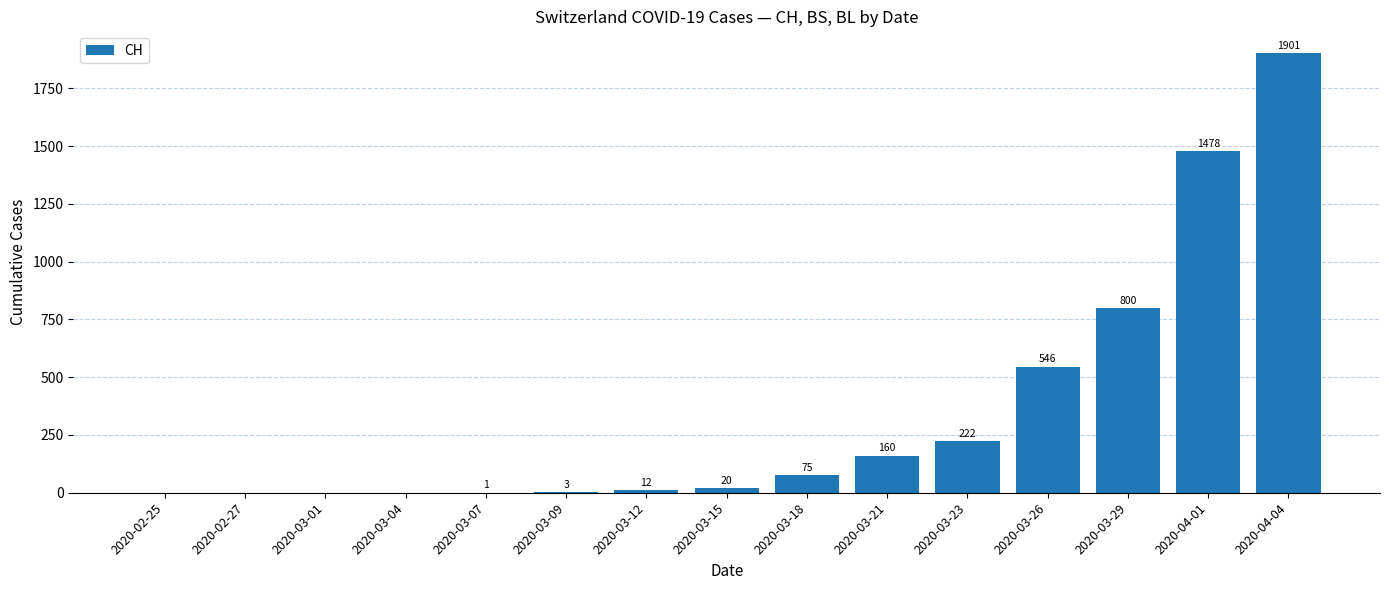

What is the greatest value displayed?

1901